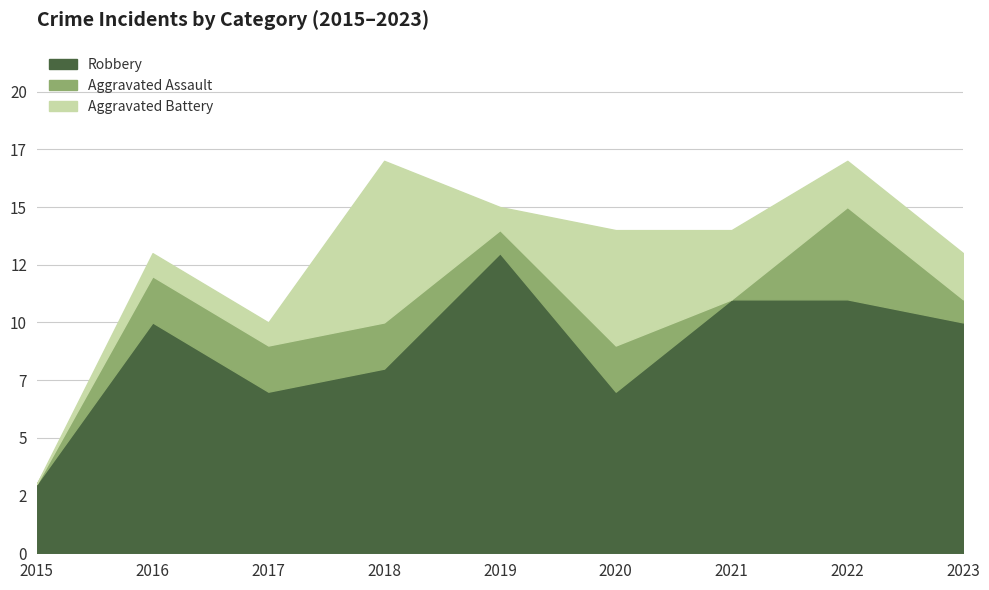

Count the number of data series in this chart.

3